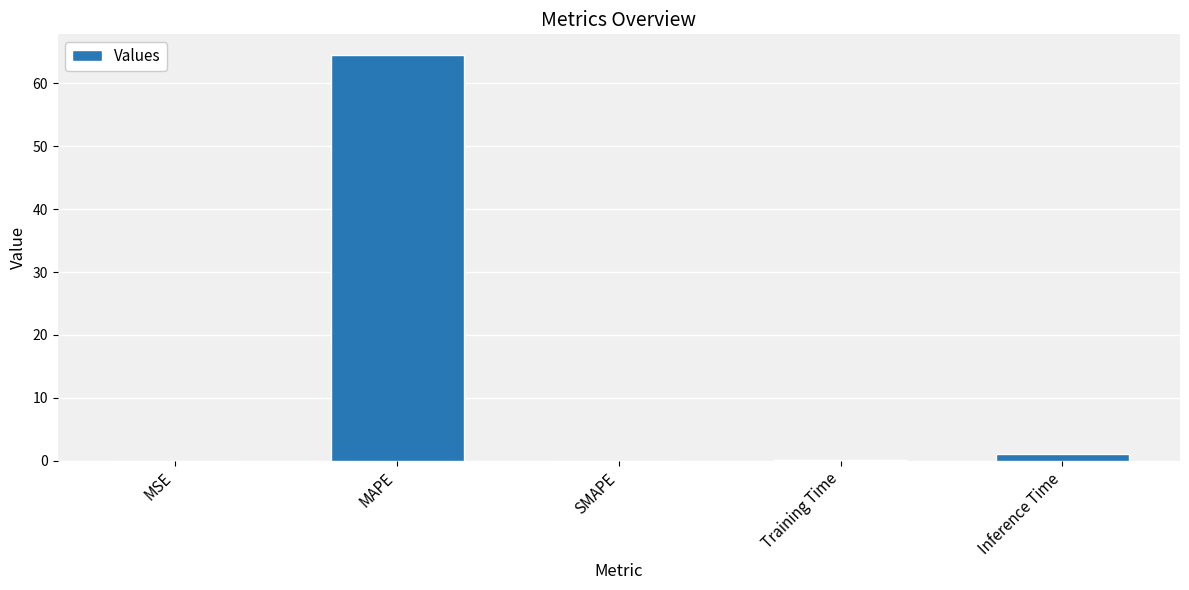

How many data points does each series have?

5